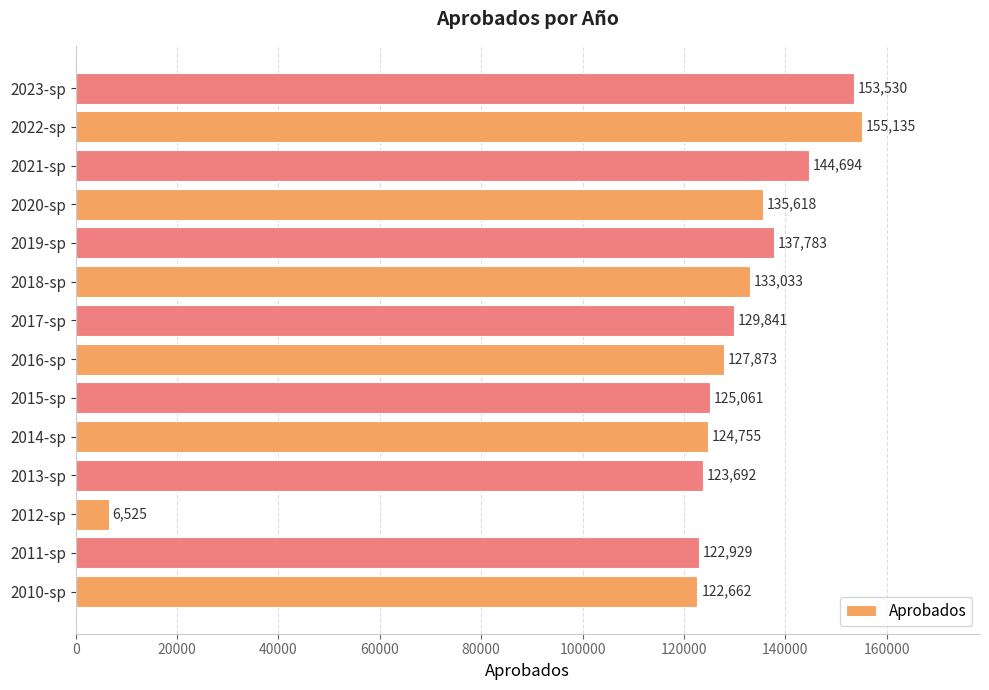

What is the smallest value displayed?

6525